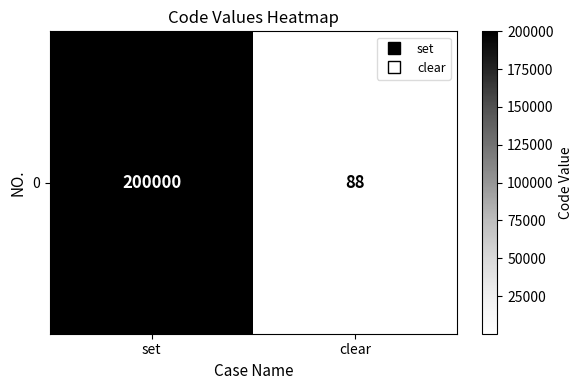

What is the difference between the values at clear and set?

199912